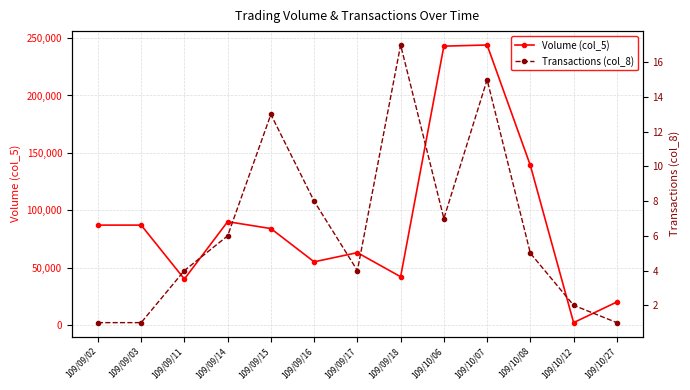

How many data points in Volume (col_5) are less than 84000?

6